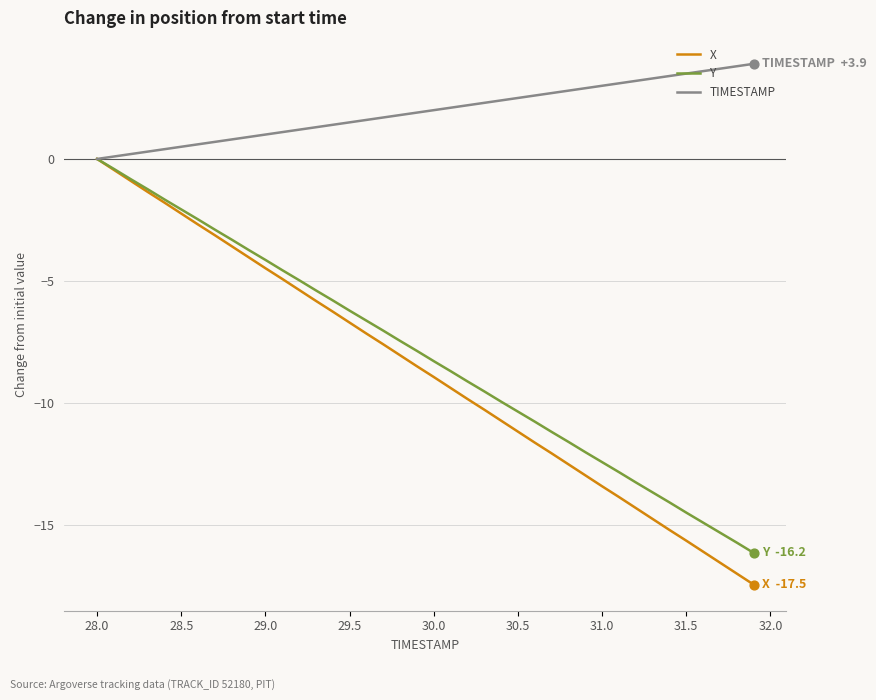

Which series has the largest total across all categories?

TIMESTAMP